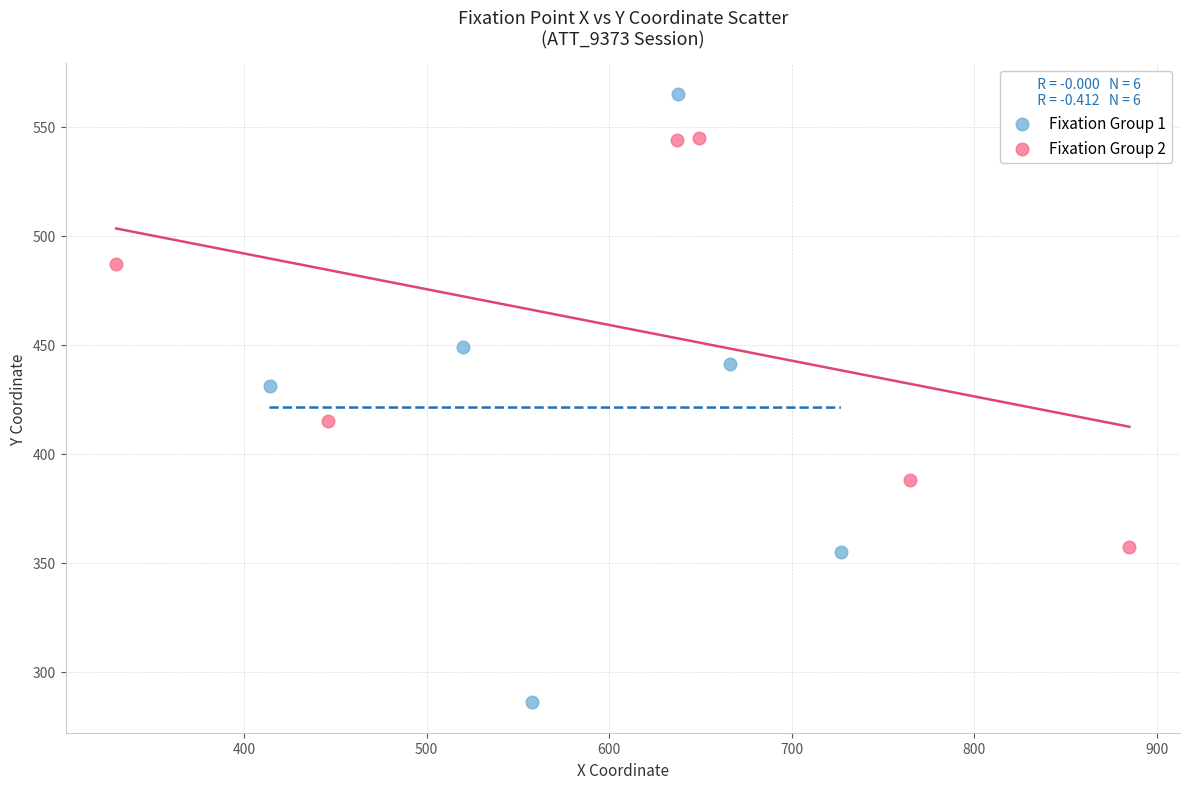

Which series reaches the minimum Y coordinate?

Fixation Group 1